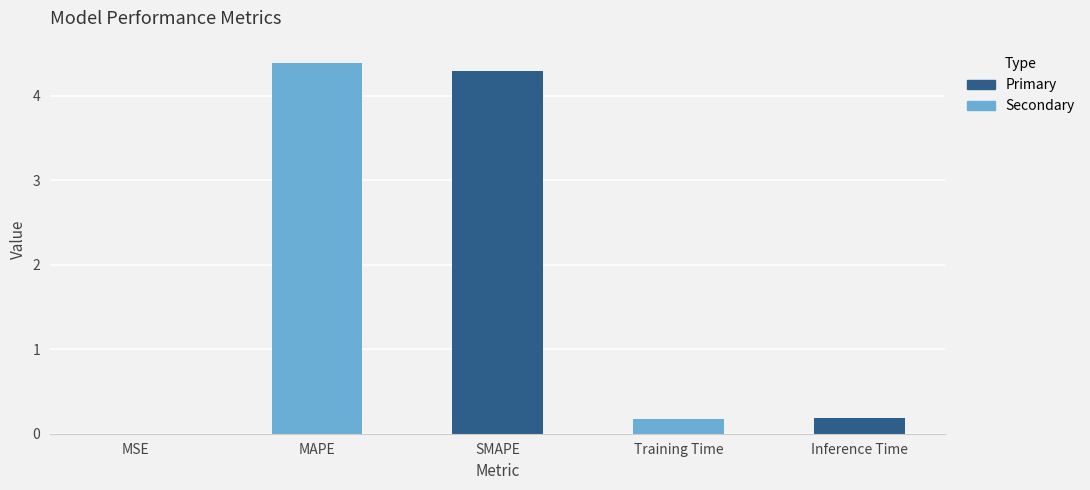

Between MAPE and MSE, which is larger?

MAPE